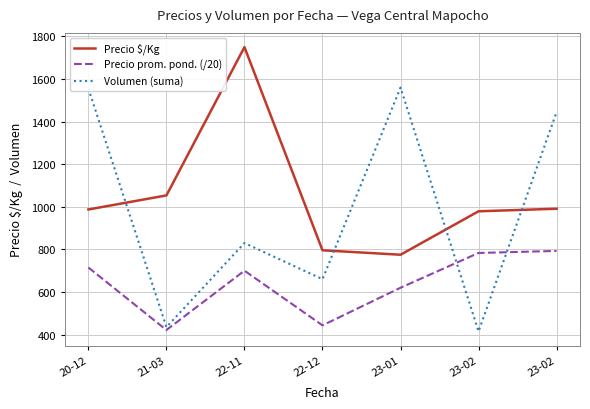

Which series has the largest range (max minus min)?

Volumen (suma)